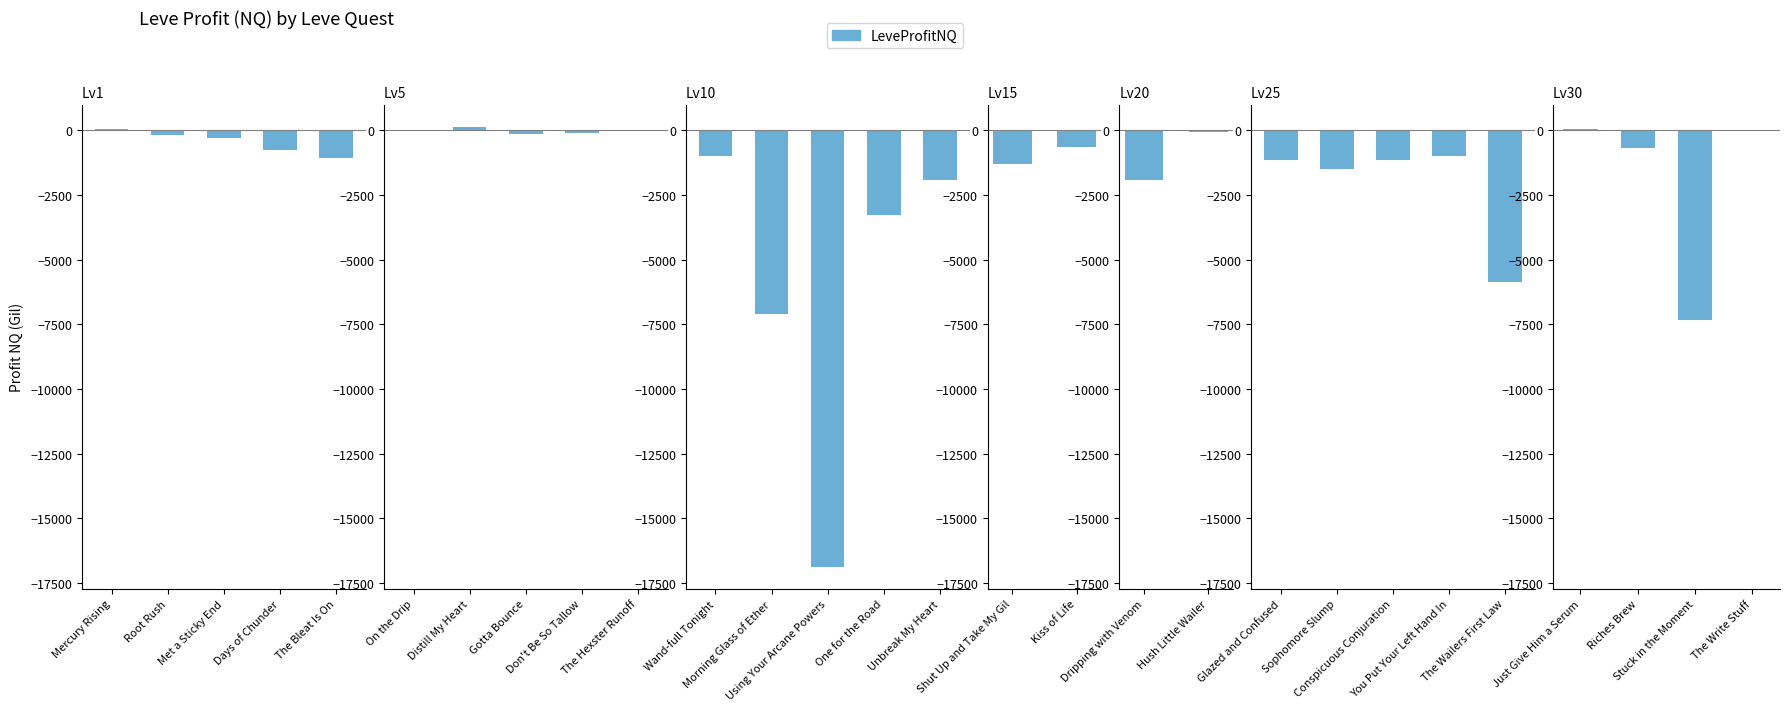

What is the average value?

-2010.7